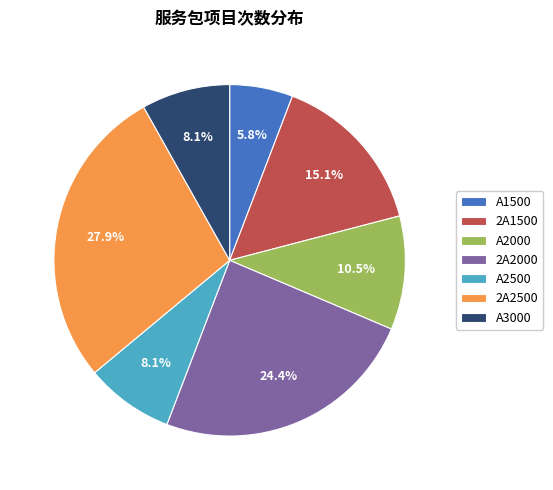

To the nearest percent, what portion does A2500 represent?

8%